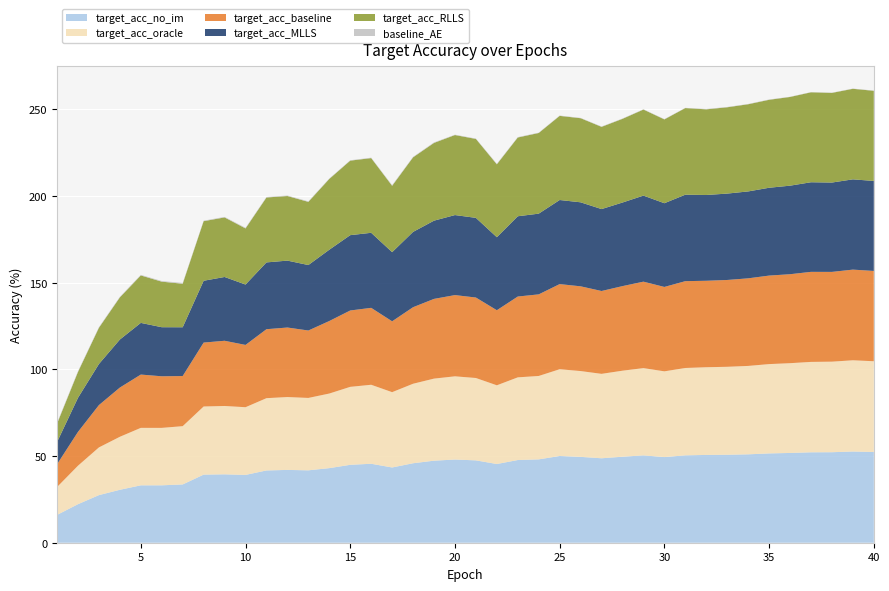

Reading left to right, transcribe all the data shown in this chart.

target_acc_no_im: 16.1	22.2	27.5	30.6	33.1	33.1	33.6	39.3	39.5	39.1	41.7	42.0	41.8	43.0	45.0	45.6	43.4	45.9	47.3	48.0	47.5	45.4	47.7	48.1	50.0	49.5	48.7	49.6	50.4	49.4	50.4	50.7	50.8	51.0	51.5	51.8	52.2	52.2	52.6	52.4
target_acc_oracle: 16.1	22.2	27.5	30.6	33.2	33.1	33.6	39.3	39.4	39.1	41.7	42.0	41.8	43.0	45.0	45.6	43.5	45.9	47.3	48.0	47.5	45.4	47.7	48.1	50.1	49.5	48.7	49.6	50.4	49.5	50.4	50.6	50.7	51.0	51.5	51.8	52.2	52.2	52.6	52.4
target_acc_baseline: 13.1	19.5	24.4	28.4	30.8	29.8	28.9	36.9	37.6	35.9	39.8	40.1	38.9	41.8	44.1	44.4	40.9	44.2	46.0	46.9	46.4	43.3	46.6	47.1	49.1	48.9	47.8	48.8	49.9	48.7	50.1	49.9	50.1	50.5	51.1	51.3	52.0	51.8	52.3	52.1
target_acc_MLLS: 12.8	19.7	23.7	27.7	29.8	28.3	28.1	35.7	36.8	34.8	38.5	38.6	37.8	41.1	43.5	43.3	39.9	43.5	45.1	46.2	46.0	42.1	46.3	46.6	48.5	48.5	47.3	48.2	49.7	48.3	49.9	49.5	49.8	50.1	50.7	51.1	51.7	51.6	52.1	51.9
target_acc_RLLS: 10.6	14.9	20.9	24.3	27.4	26.3	25.1	34.4	34.4	32.4	37.5	37.3	36.4	40.8	43.0	43.1	38.3	43.0	44.9	46.2	45.5	42.1	45.4	46.5	48.5	48.5	47.4	48.3	49.6	48.4	50.0	49.4	49.8	50.3	50.7	51.2	51.9	51.7	52.2	52.0
baseline_AE: 0.5	0.4	0.4	0.3	0.3	0.4	0.5	0.3	0.3	0.4	0.3	0.3	0.3	0.2	0.2	0.2	0.4	0.3	0.3	0.2	0.2	0.3	0.2	0.2	0.2	0.2	0.2	0.2	0.2	0.2	0.1	0.2	0.2	0.2	0.2	0.1	0.1	0.2	0.1	0.2